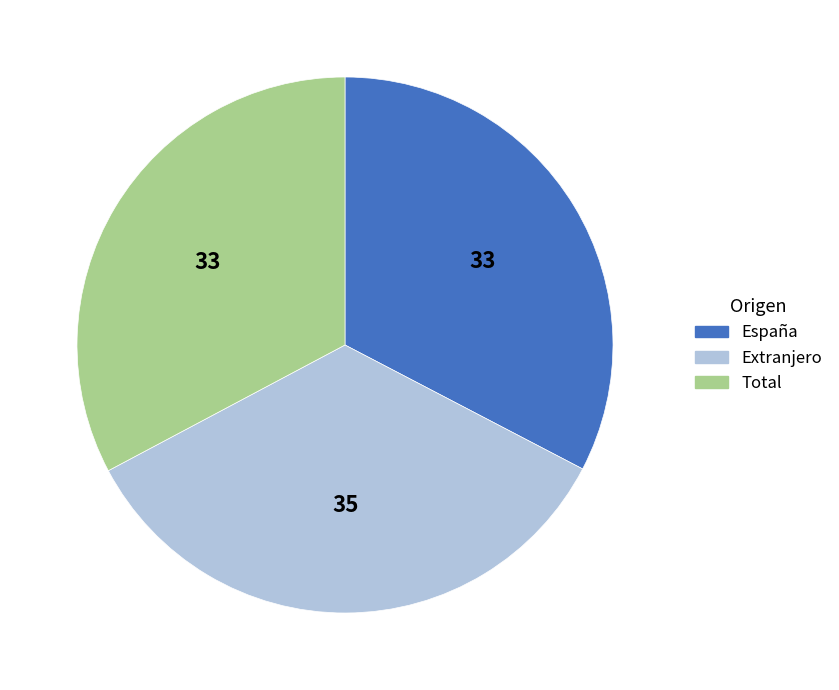

Which has a higher value, España or Extranjero?

Extranjero